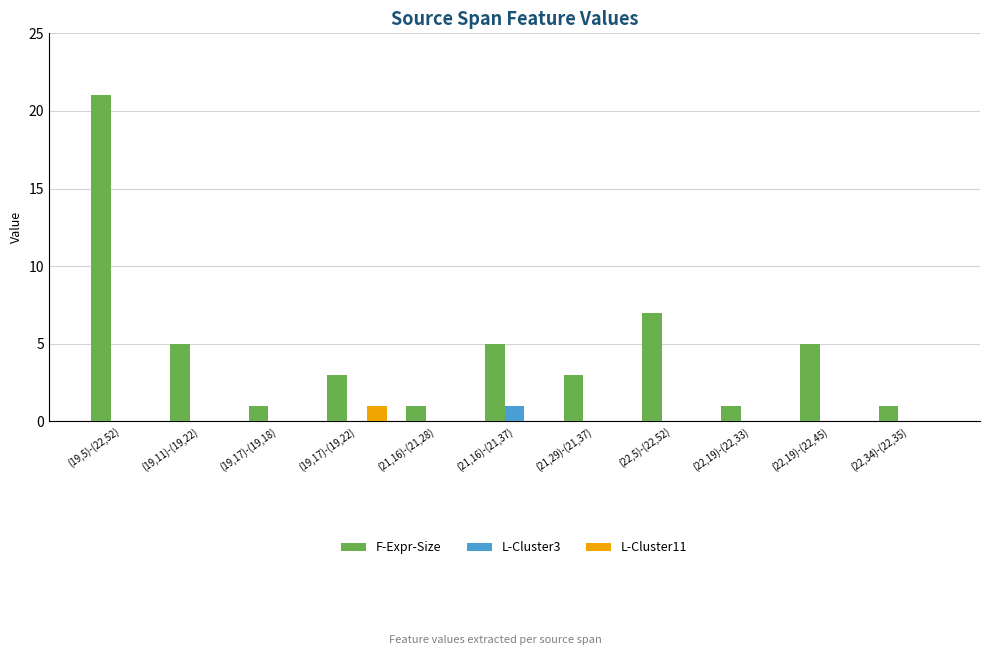

How many groups of bars are there?

11